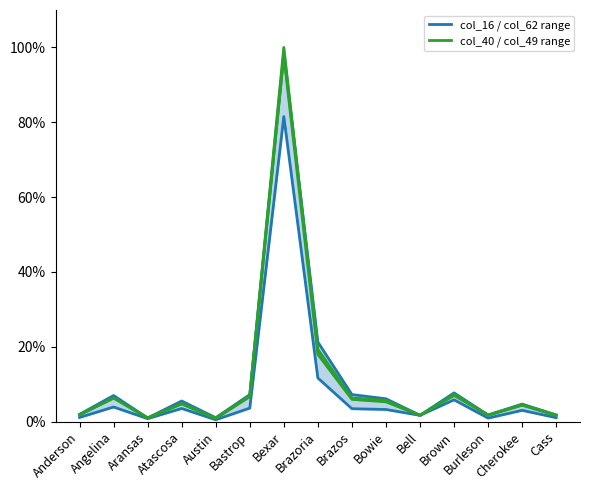

How many interior local peaks does the col_49 (Feb-18) series have?

5